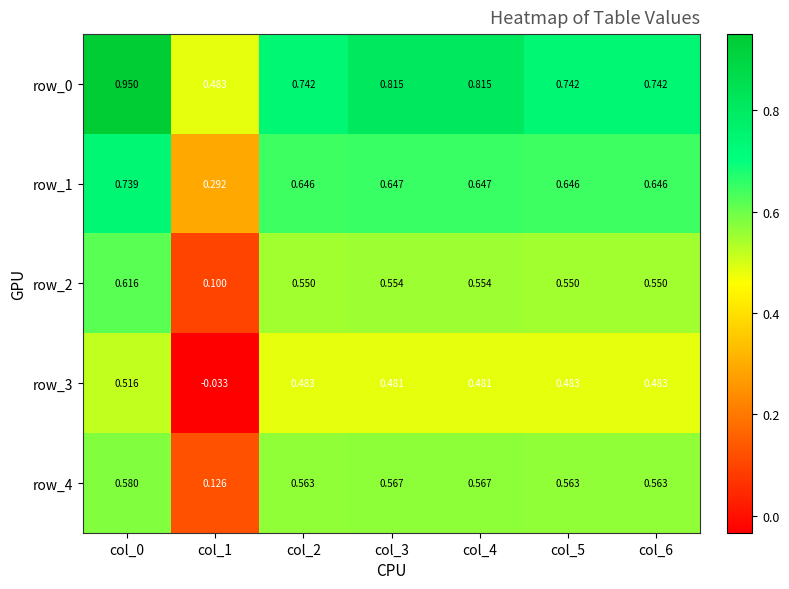

Is it true that row_2 equals 1.0 at col_0?

False